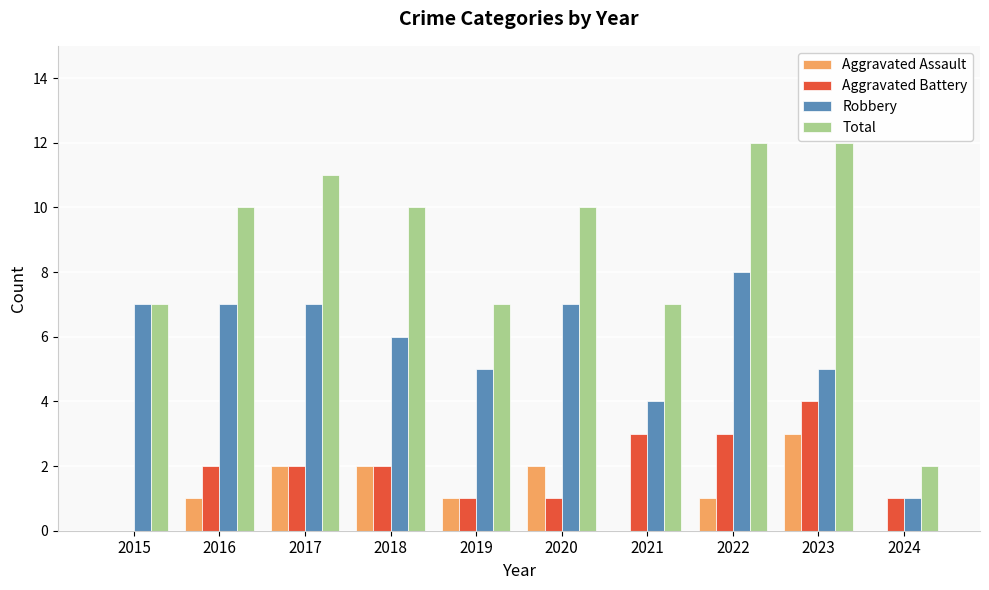

Reading left to right, list all the values displayed in this chart.

Aggravated Assault: 0	1	2	2	1	2	0	1	3	0
Aggravated Battery: 0	2	2	2	1	1	3	3	4	1
Robbery: 7	7	7	6	5	7	4	8	5	1
Total: 7	10	11	10	7	10	7	12	12	2